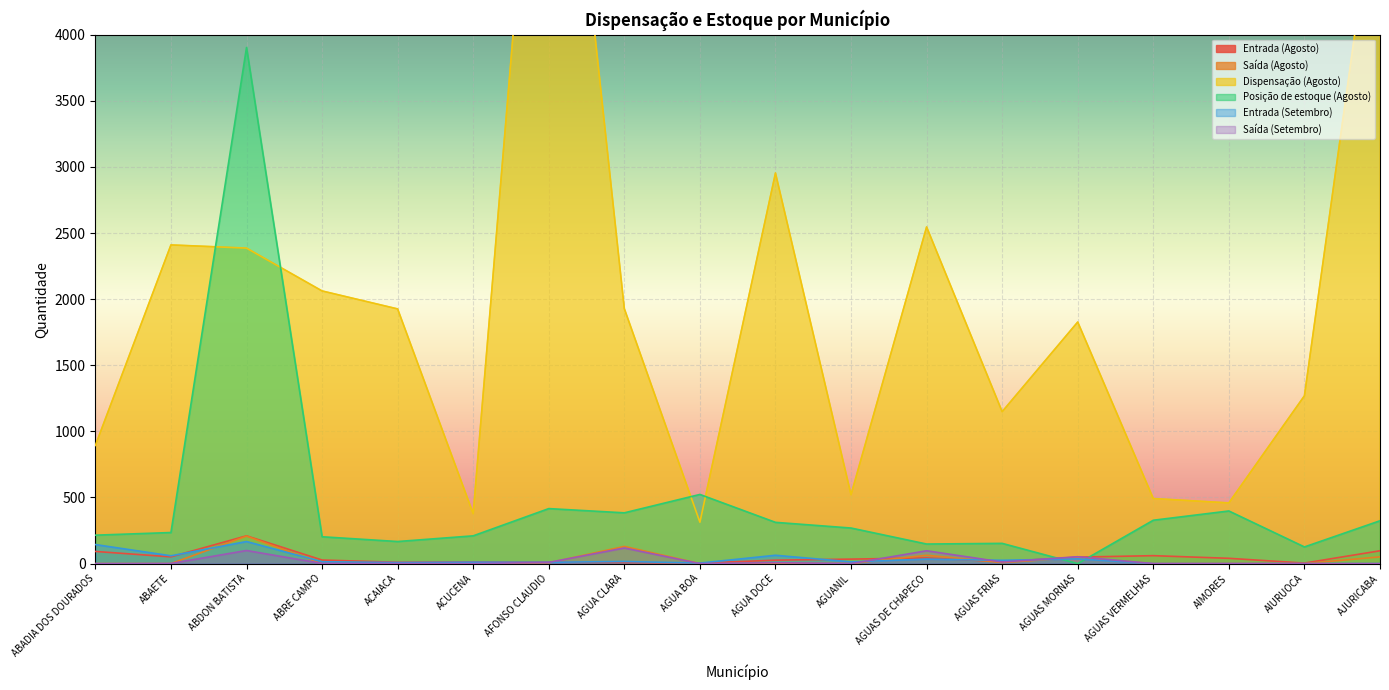

Which has a higher value, AJURICABA or ACAIACA?

AJURICABA